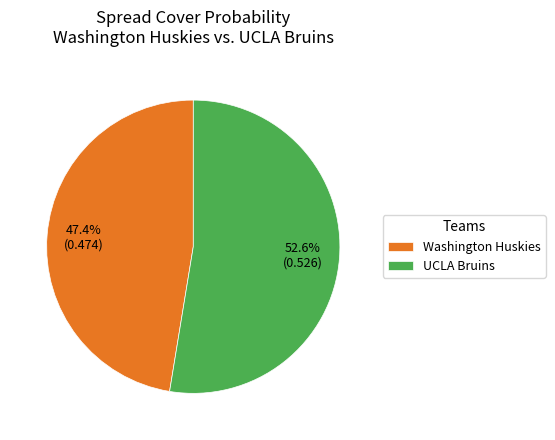

Between UCLA Bruins and Washington Huskies, which is larger?

UCLA Bruins